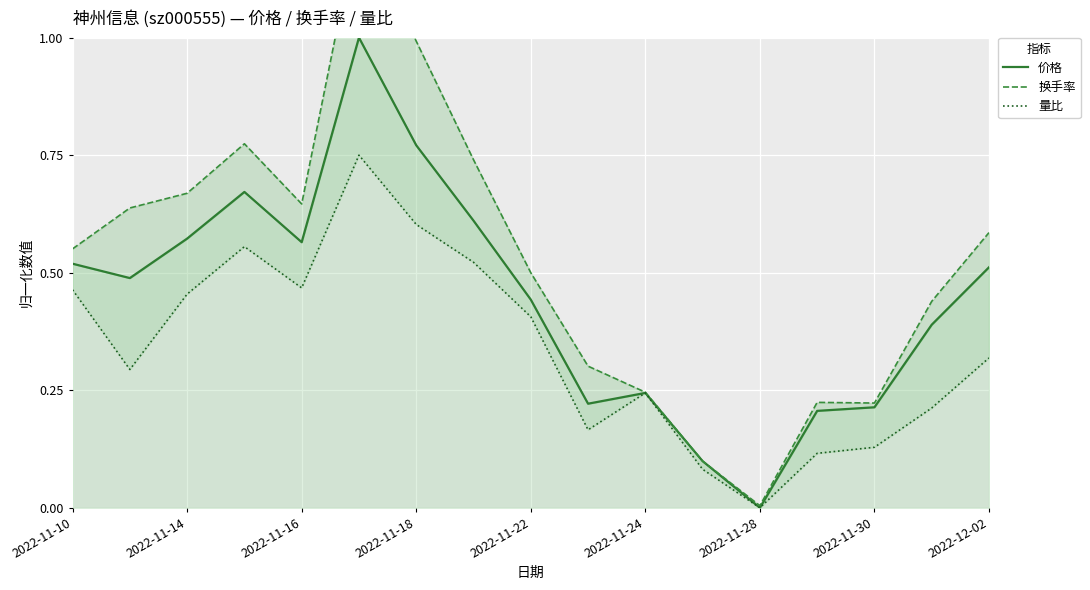

True or false: 换手率 and 价格 intersect in this chart.

False